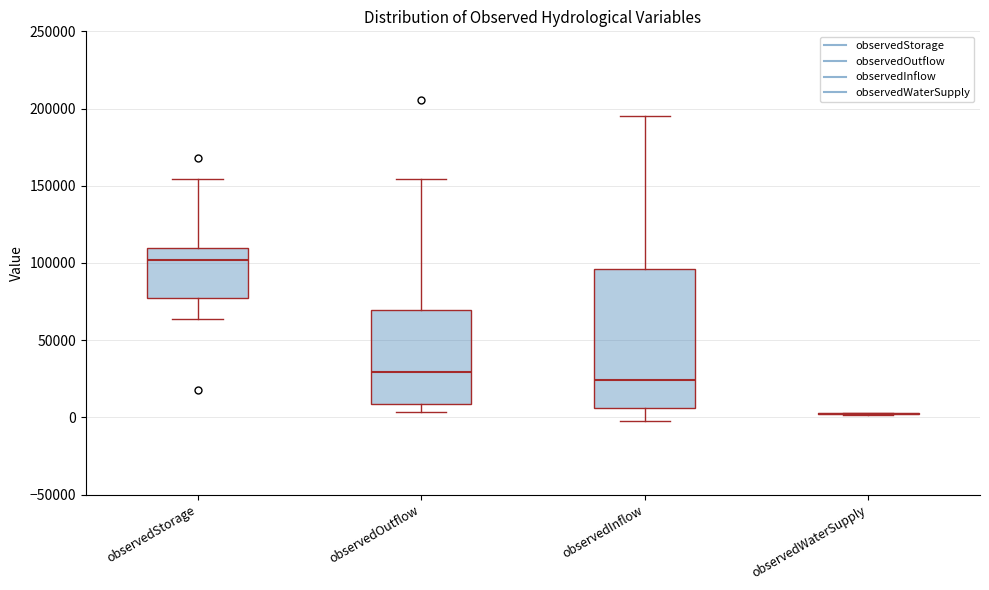

Reading left to right, read every box against the y-axis: the position of its median line, the range the box covers, and the ends of its whiskers. The values are not printed on the chart, so give them approximately, as read against the axis.

observedStorage: median 100000, box 75000 to 110000, whiskers 65000 to 155000
observedOutflow: median 30000, box 10000 to 70000, whiskers 5000 to 155000
observedInflow: median 25000, box 5000 to 95000, whiskers 0 to 195000
observedWaterSupply: box collapsed to a line at 0, whiskers 0 to 5000